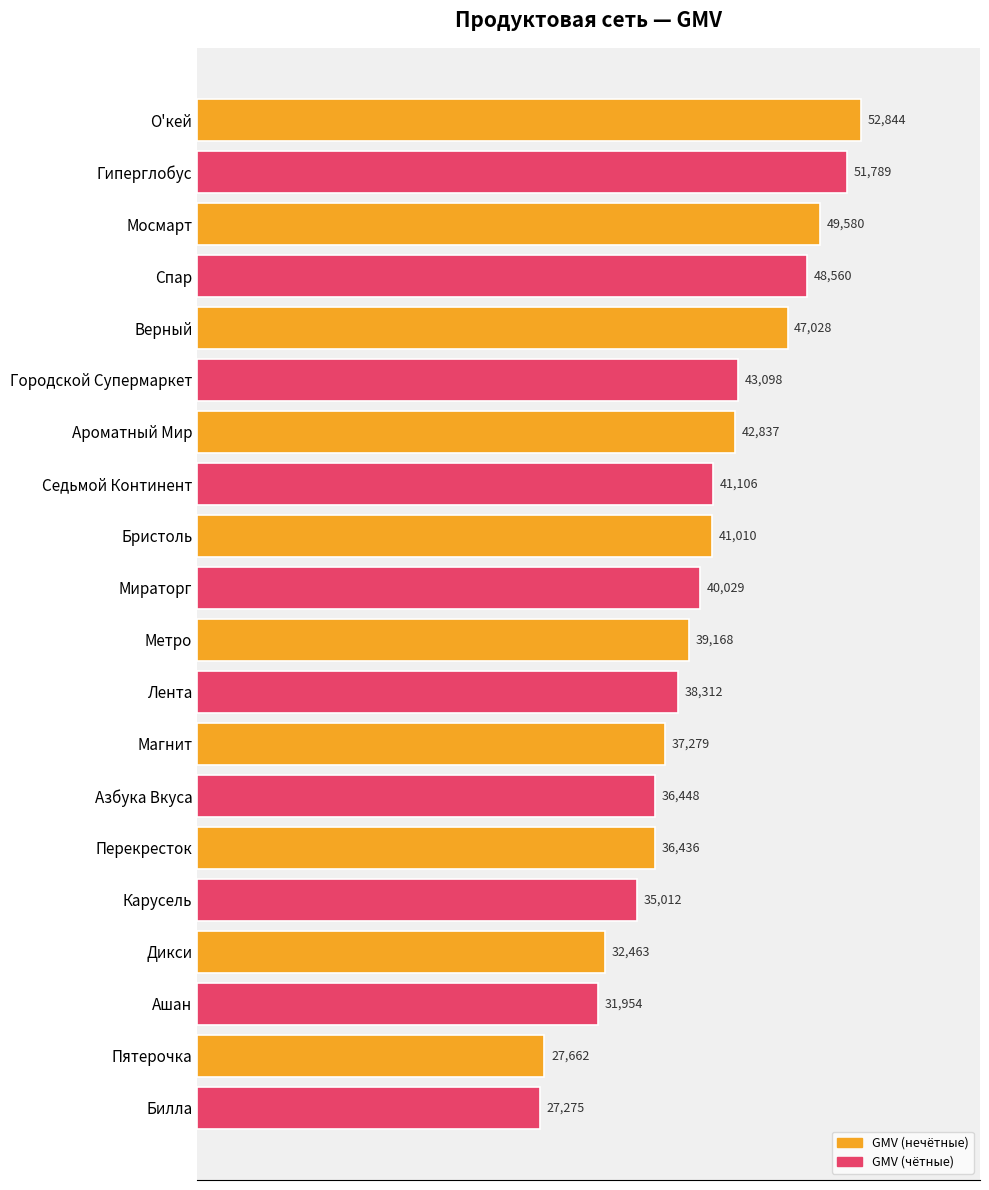

How many distinct data groups are displayed?

1